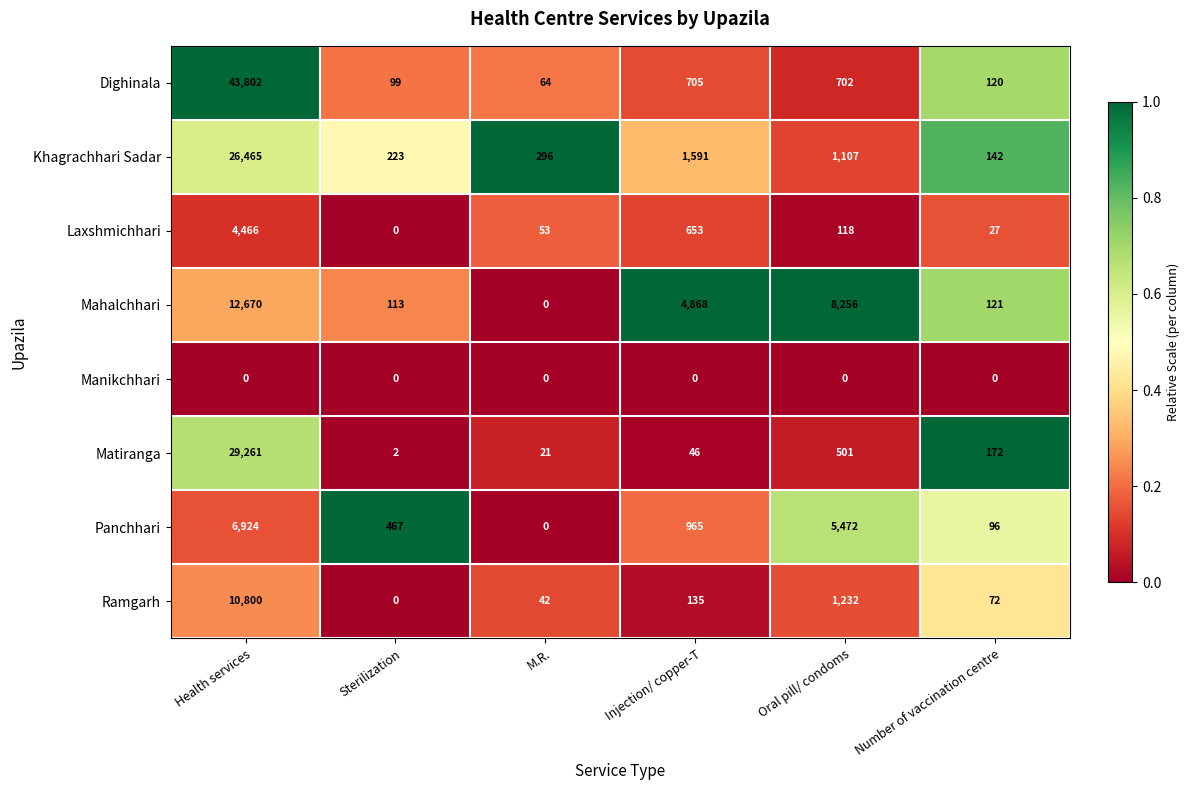

Which label corresponds to the largest value in the chart?

Health services